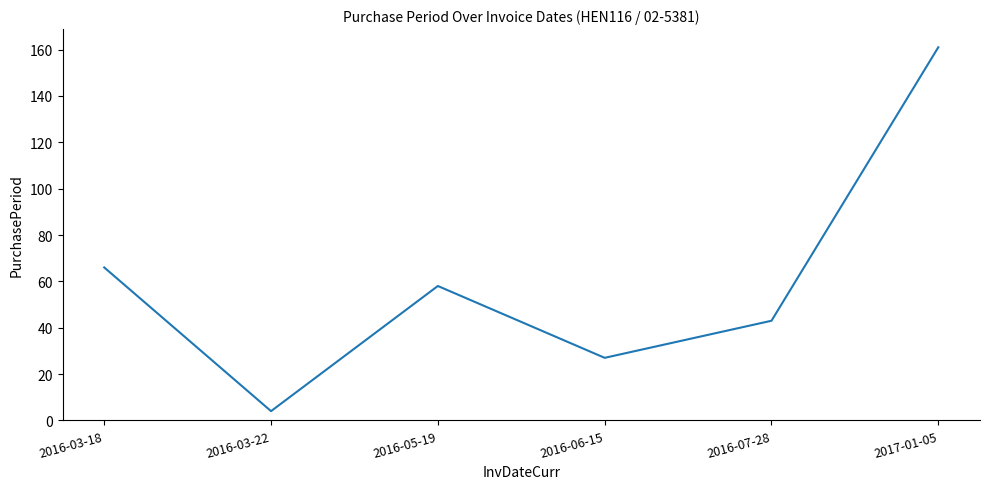

Is this an area chart (filled region under the line)?

No